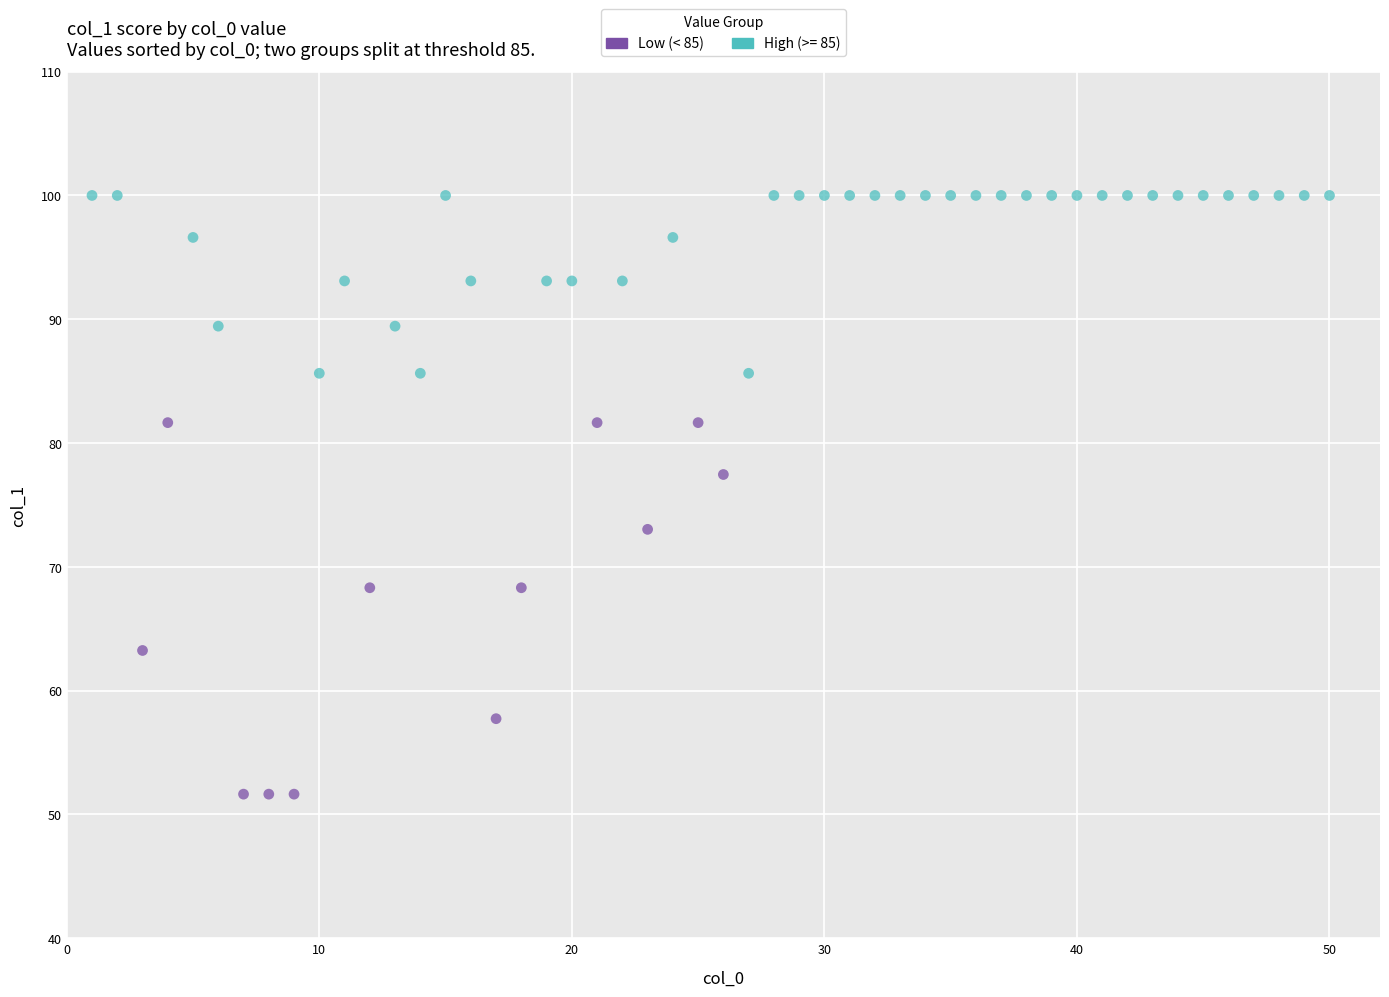

Which series has the largest Y range (max minus min)?

Low (< 85)